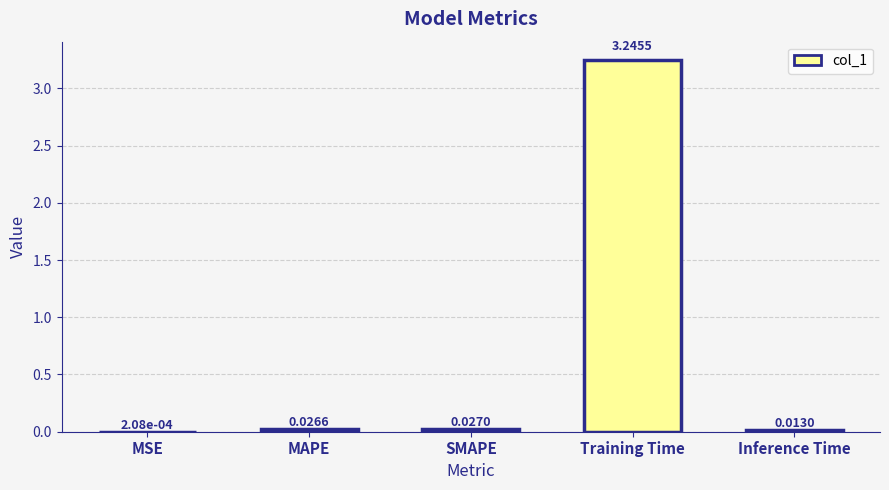

How many categories are shown in the chart?

5